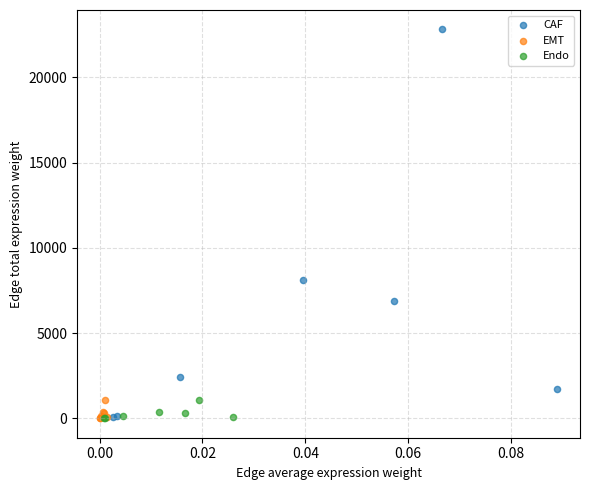

Which series has the widest spread of Y values?

CAF